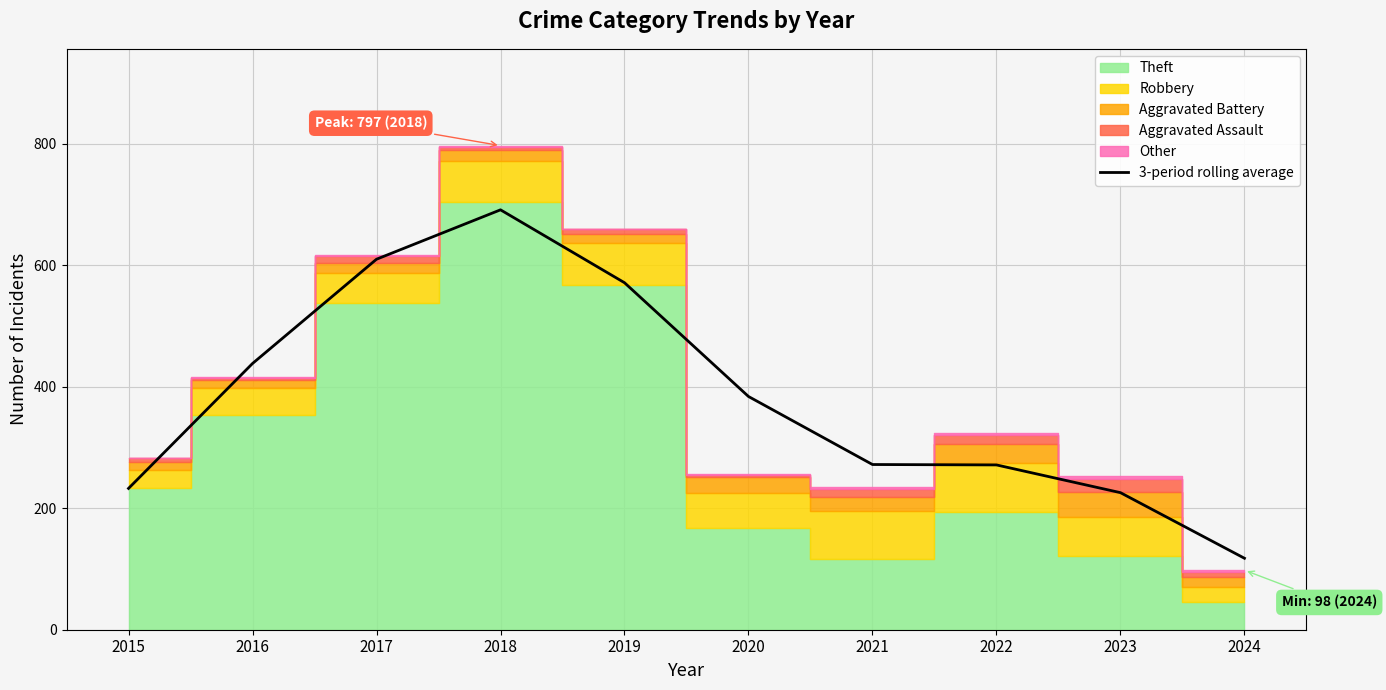

What is the change in value from 2018 to 2023?

-465.7